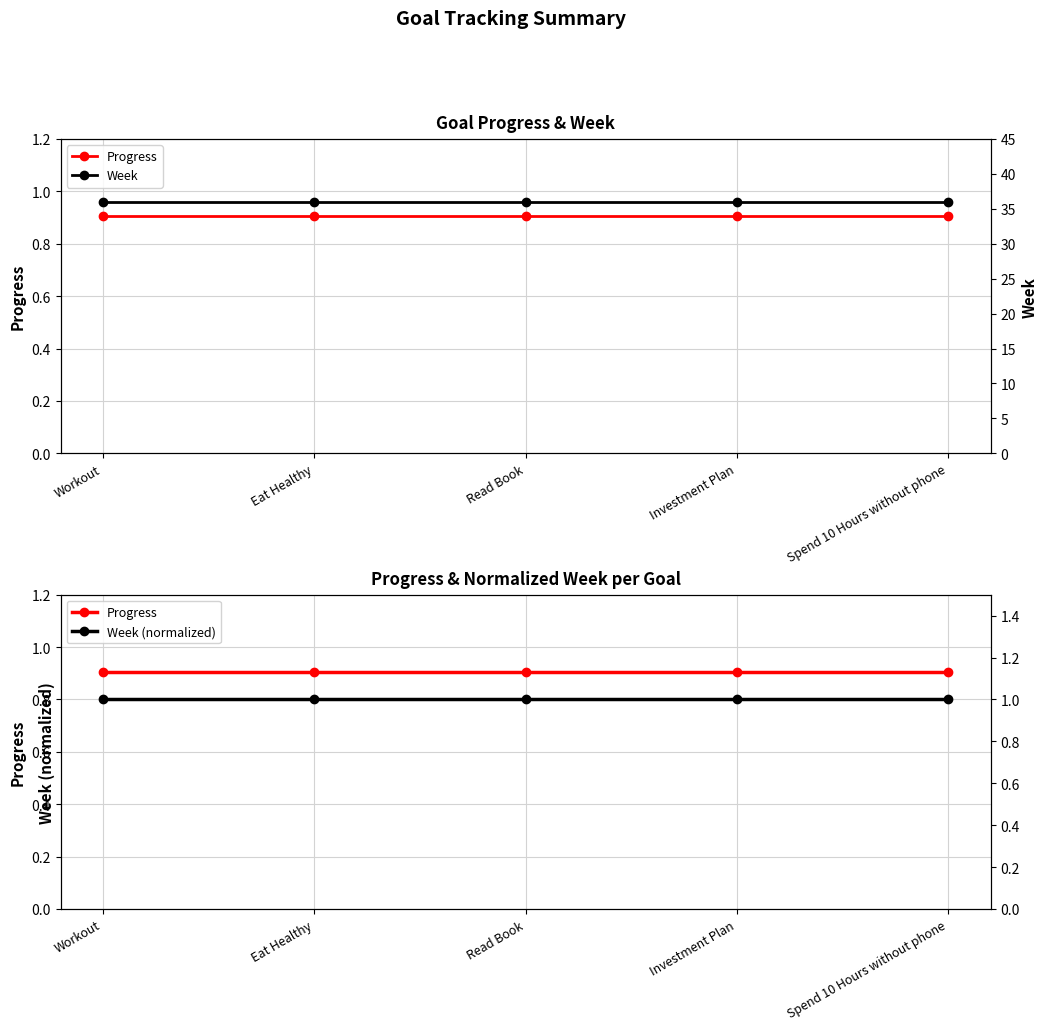

Is the value of Week (normalized) at Workout greater than the value of Week at Spend 10 Hours without phone?

No